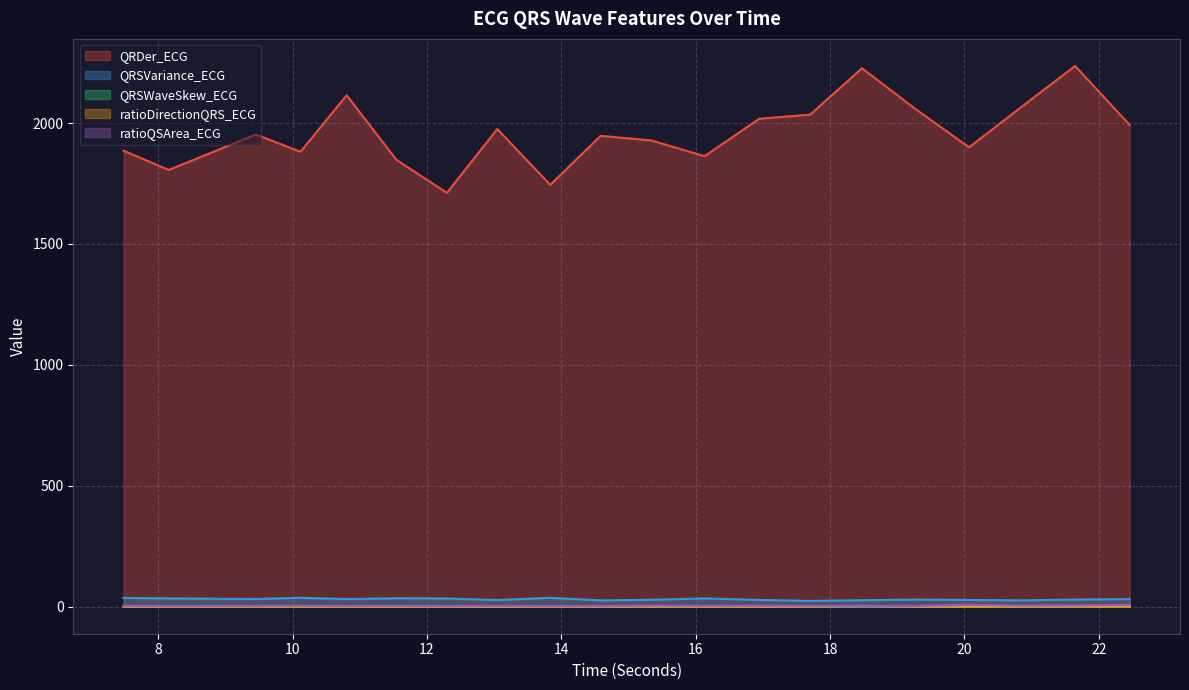

Rank the series by their maximum value, from highest to lowest.

QRDer_ECG, QRSVariance_ECG, ratioQSArea_ECG, ratioDirectionQRS_ECG, QRSWaveSkew_ECG